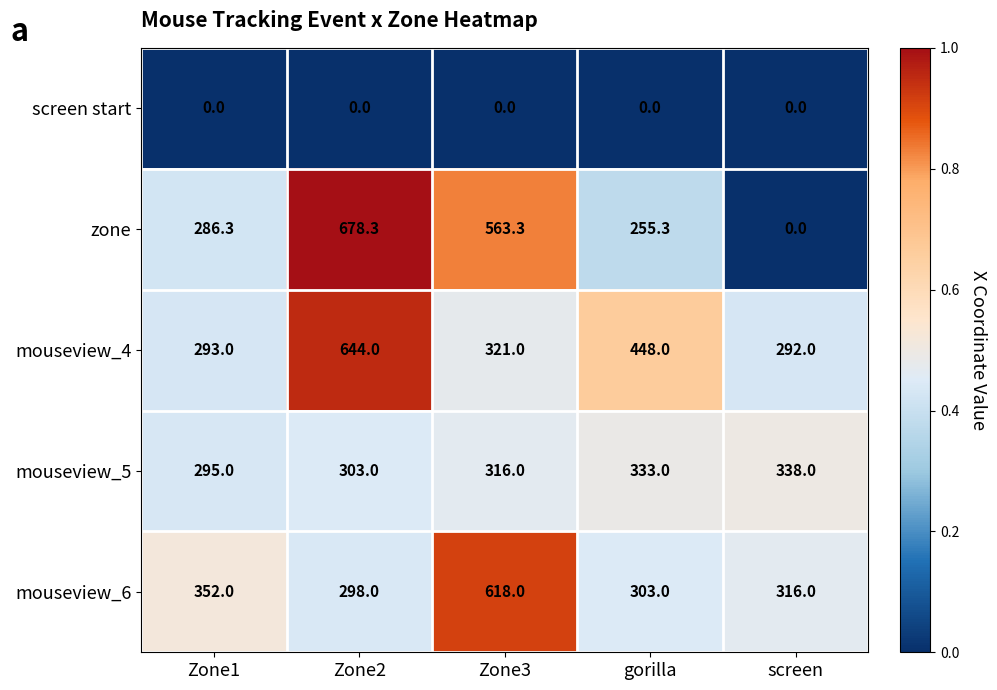

What is the maximum value shown in the chart?

678.3